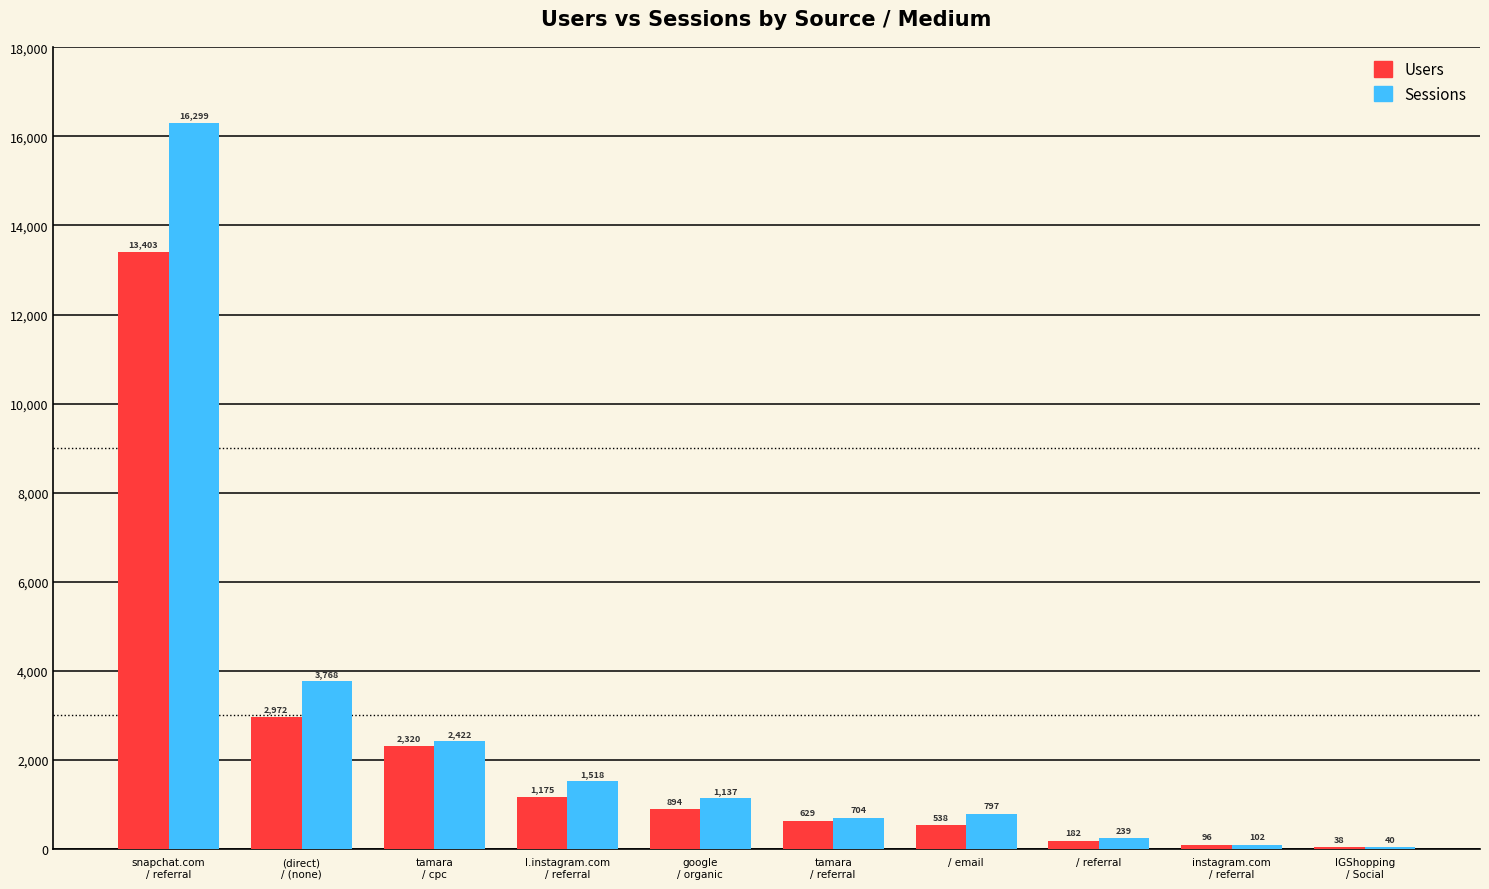

True or false: Users has a value of 13403 at snapchat.com
/ referral.

True